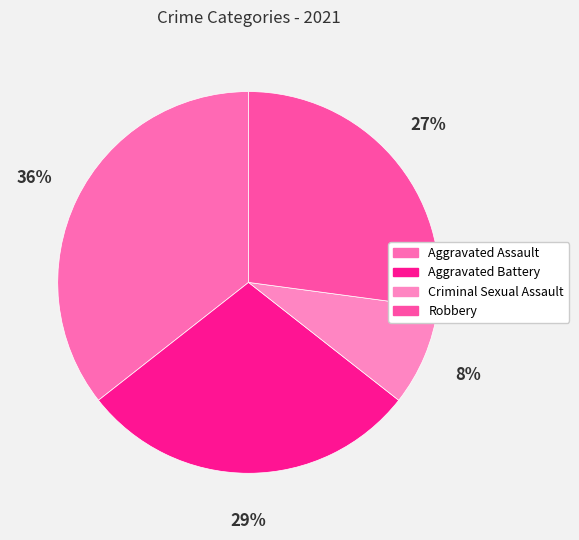

Does any single category account for the majority?

No